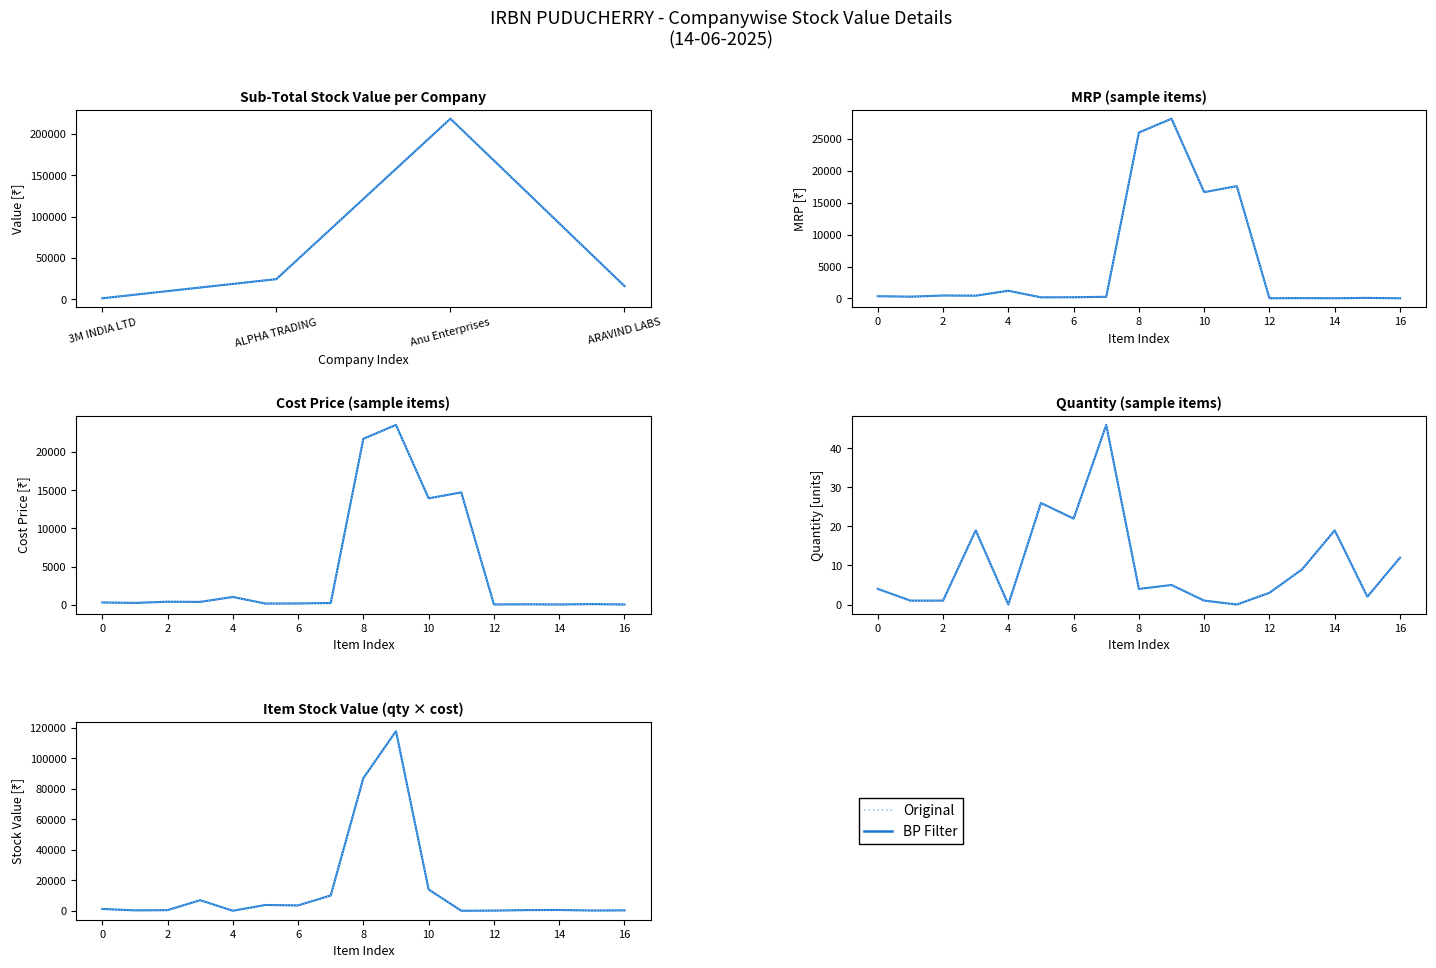

Between 4 and 9, which is larger?

9